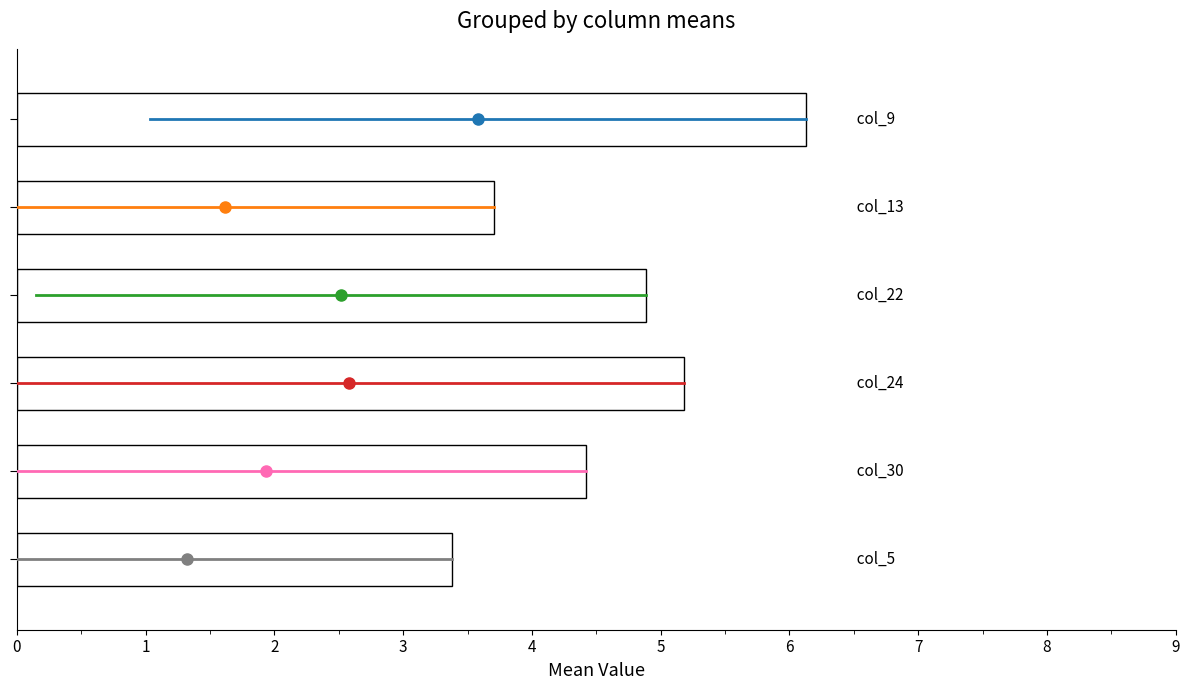

Which series has the widest spread of values?

col_9